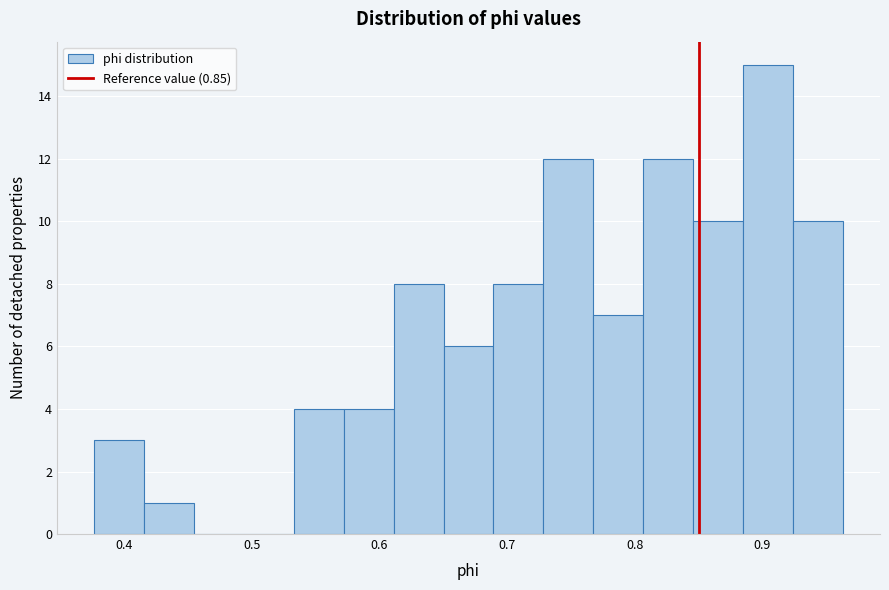

Read against the x-axis, roughly where is the centre of the tallest bar?

0.90